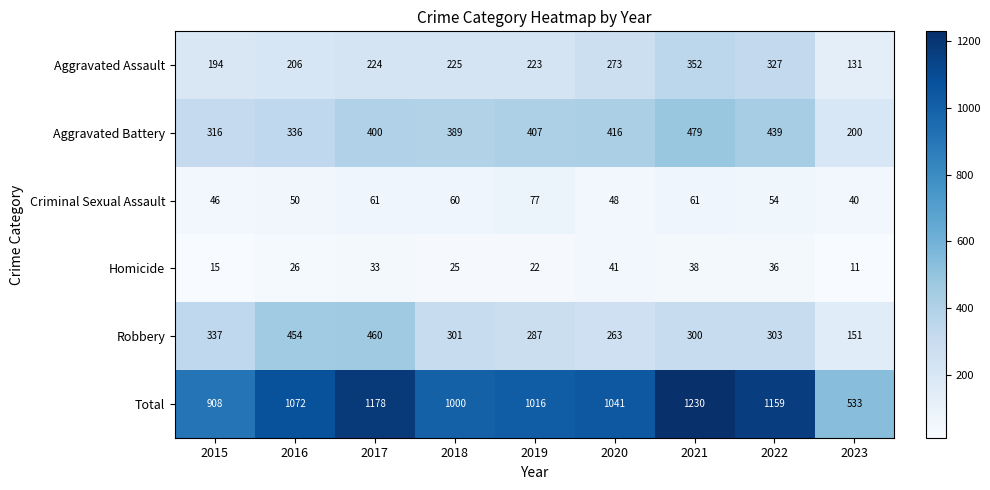

Rank the series by their maximum value, from highest to lowest.

Total, Aggravated Battery, Robbery, Aggravated Assault, Criminal Sexual Assault, Homicide